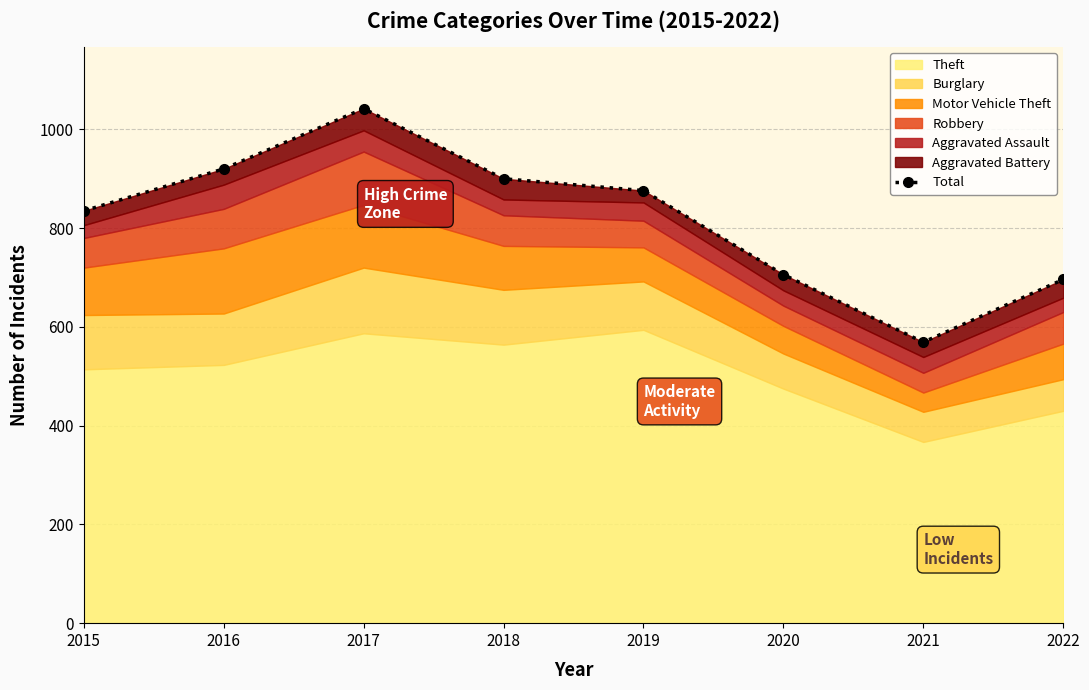

What is the change in value from 2017 to 2020?

-336